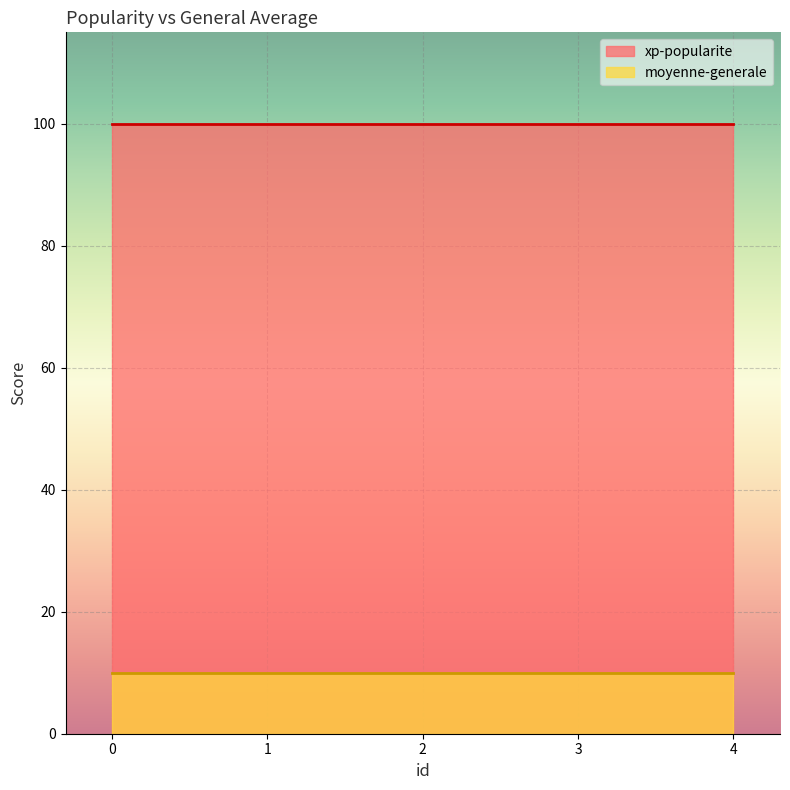

What is the lowest value of the moyenne-generale series?

10